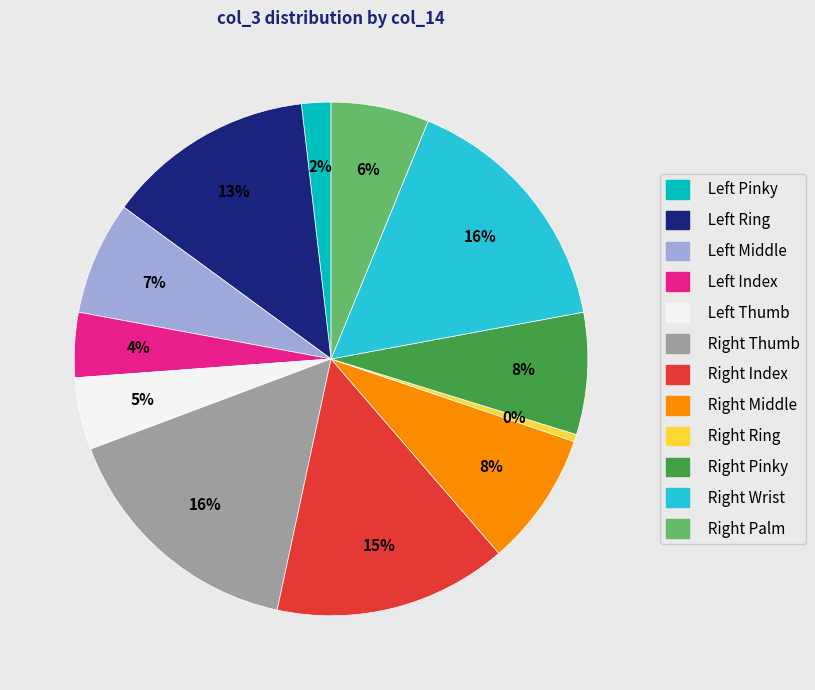

Is there any slice that represents more than half of the pie?

No